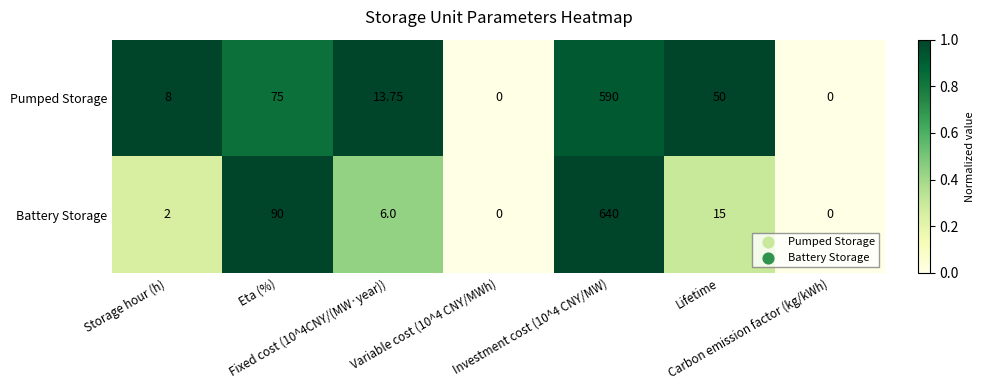

Which series has the largest range (max minus min)?

Battery Storage